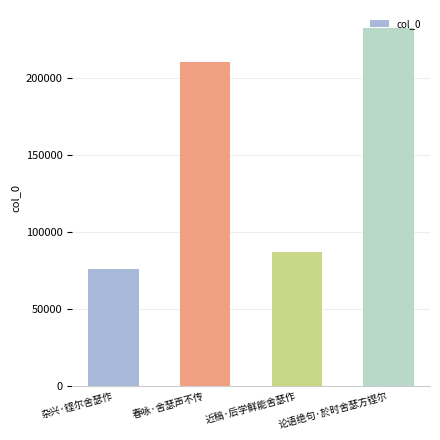

Reading right to left, extract all data points from this chart.

232431	87253	210522	76080